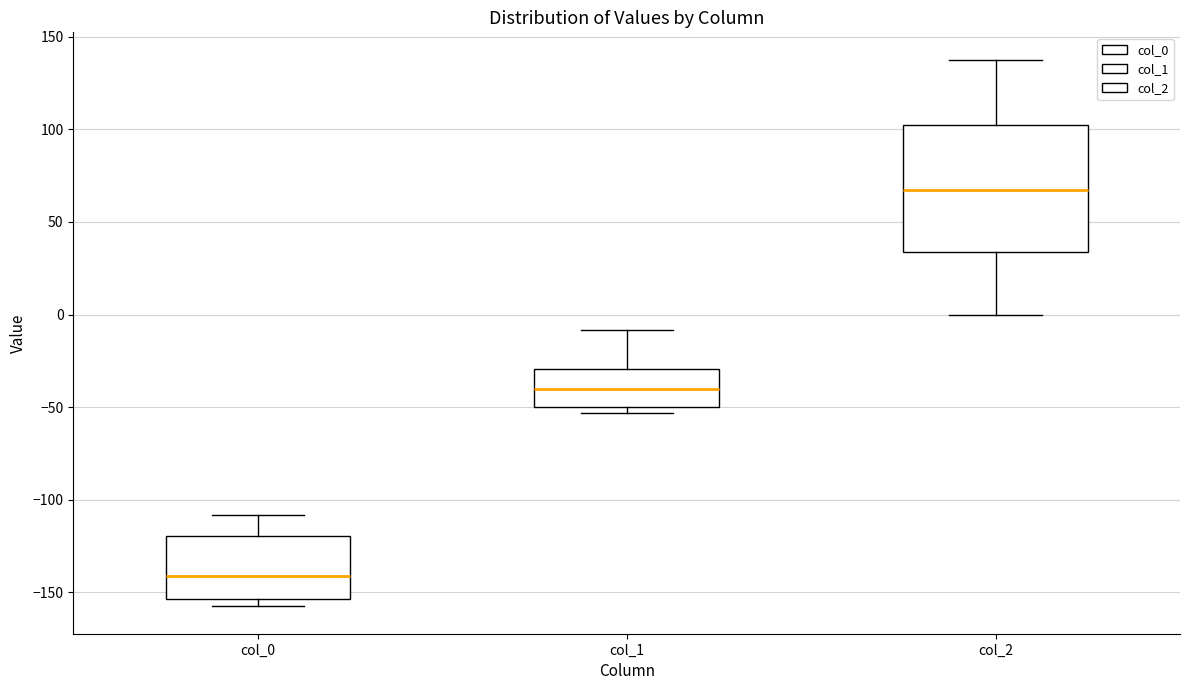

Which box is the tallest, from its lower edge to its upper edge?

col_2